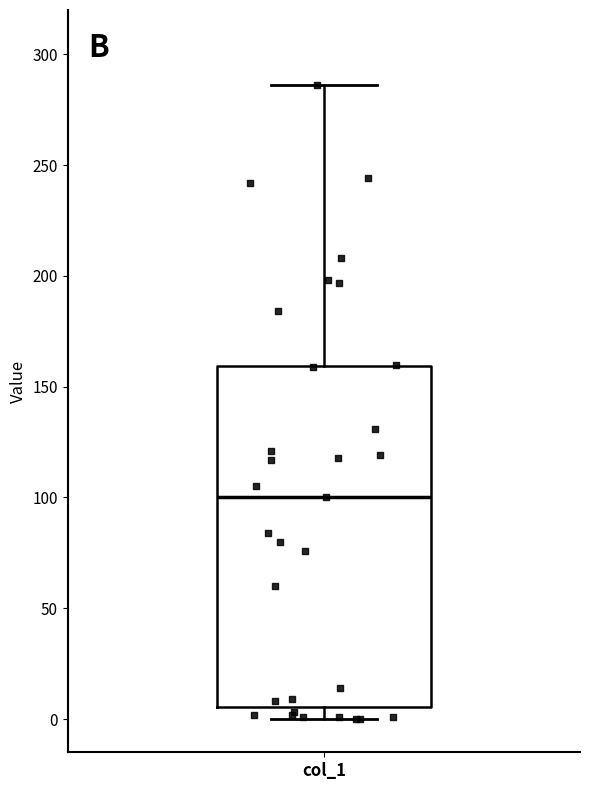

Transcribe this box plot: give where the median line is, the range the box spans, and where the two whiskers end, as read against the y-axis. The values are not printed on the chart, so give them approximately, as read against the axis.

median 100, box 5 to 160, whiskers 0 to 285